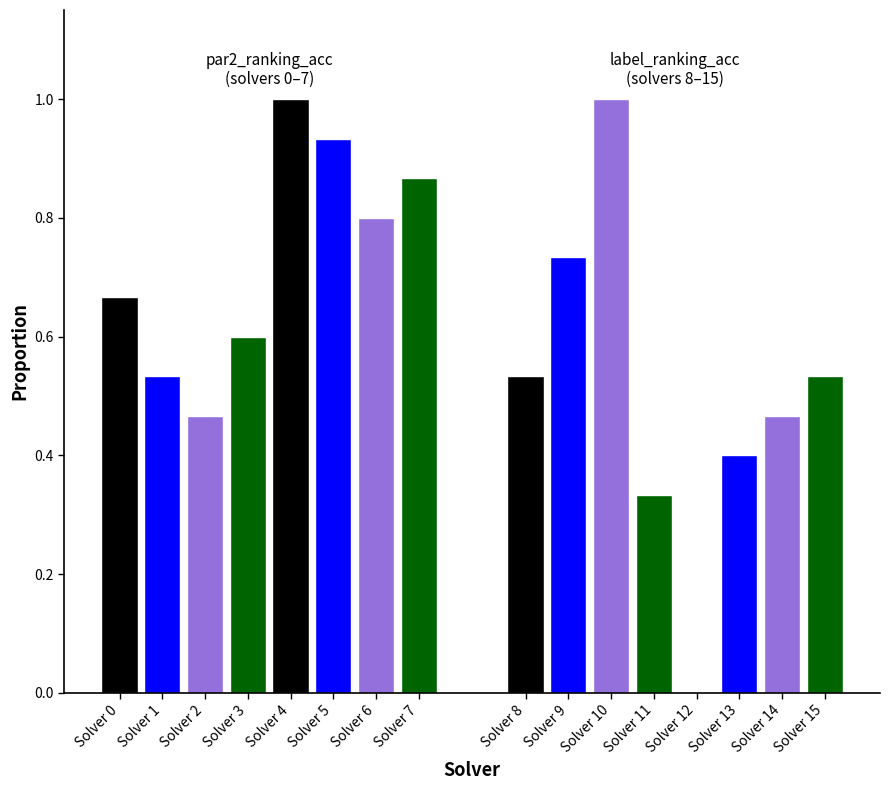

Is the value of label_ranking_acc at 11 greater than the value of par2_ranking_acc at 10?

No